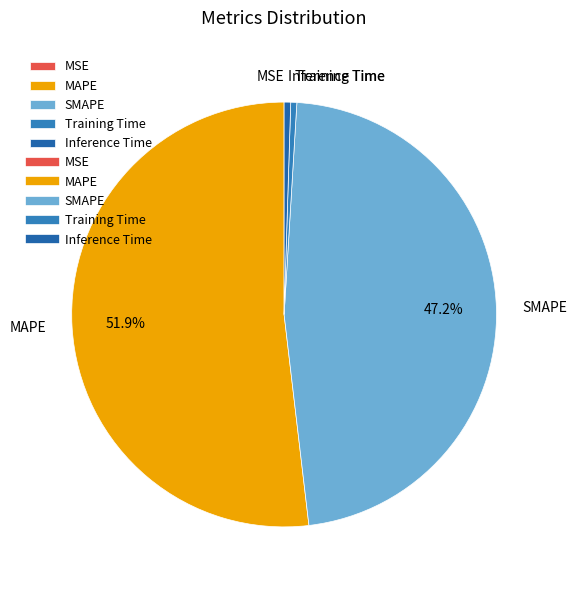

Which slice is the largest?

MAPE